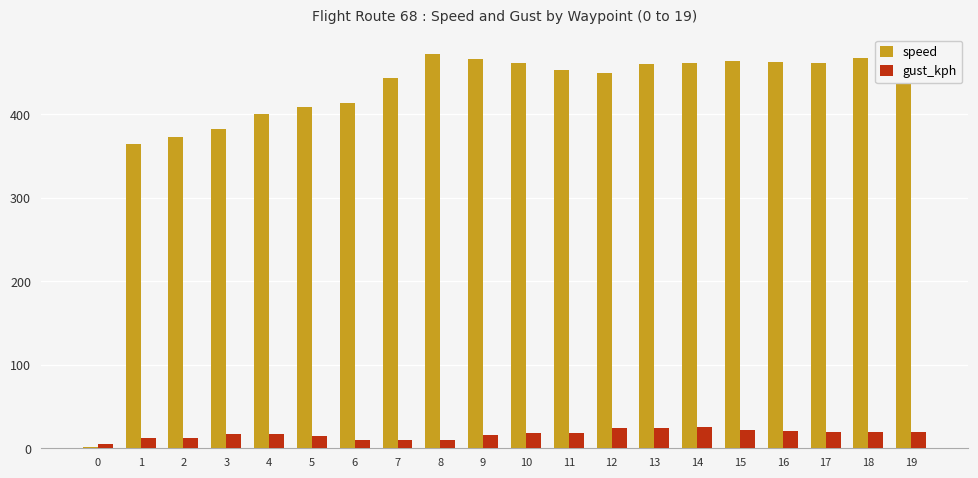

What is the difference between the second highest and minimum values in the speed series?

468.0